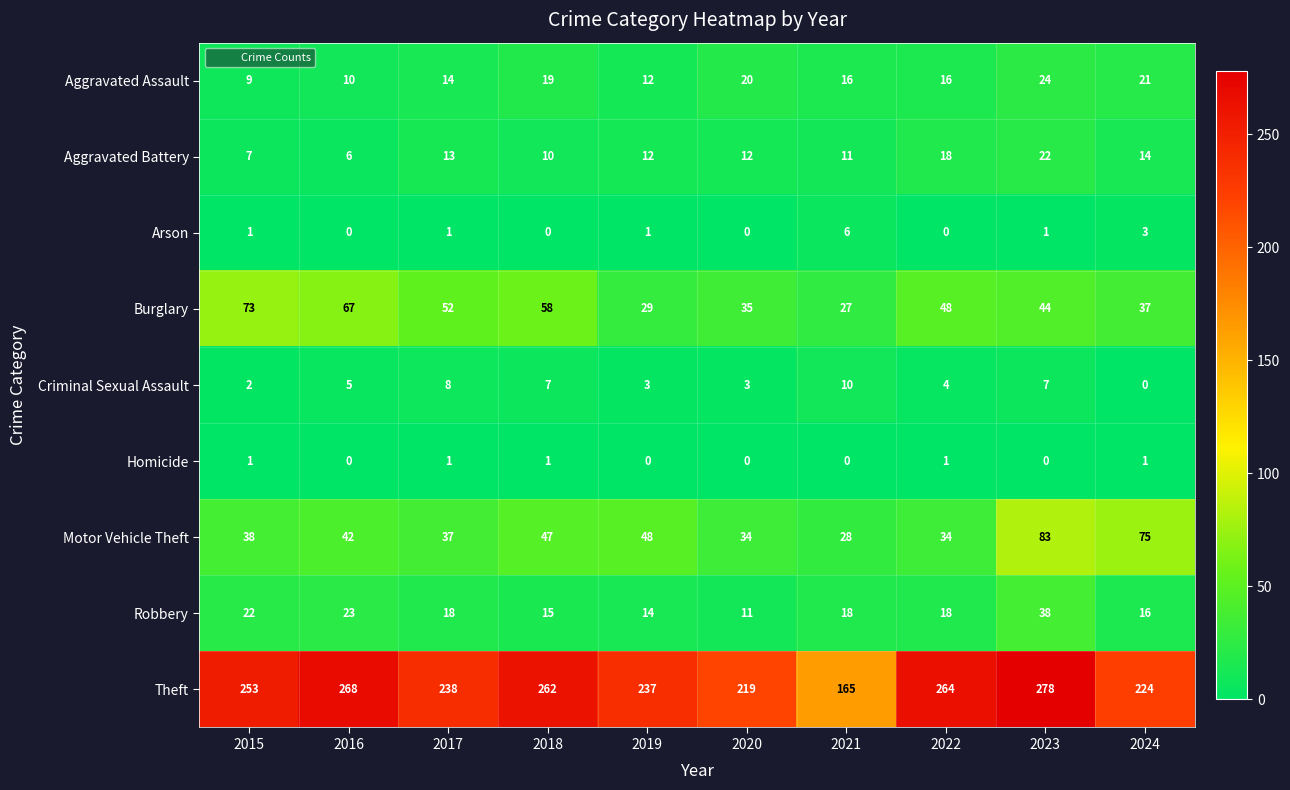

Which series has the widest spread of values?

Theft